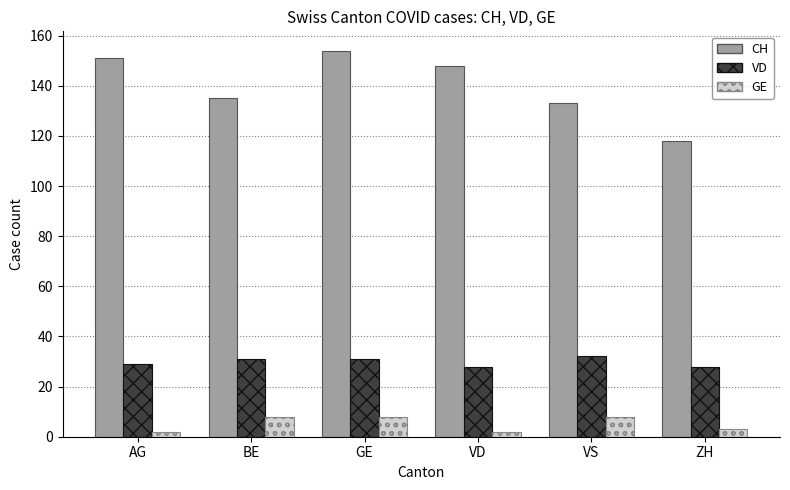

At which label is CH closest to 136?

BE